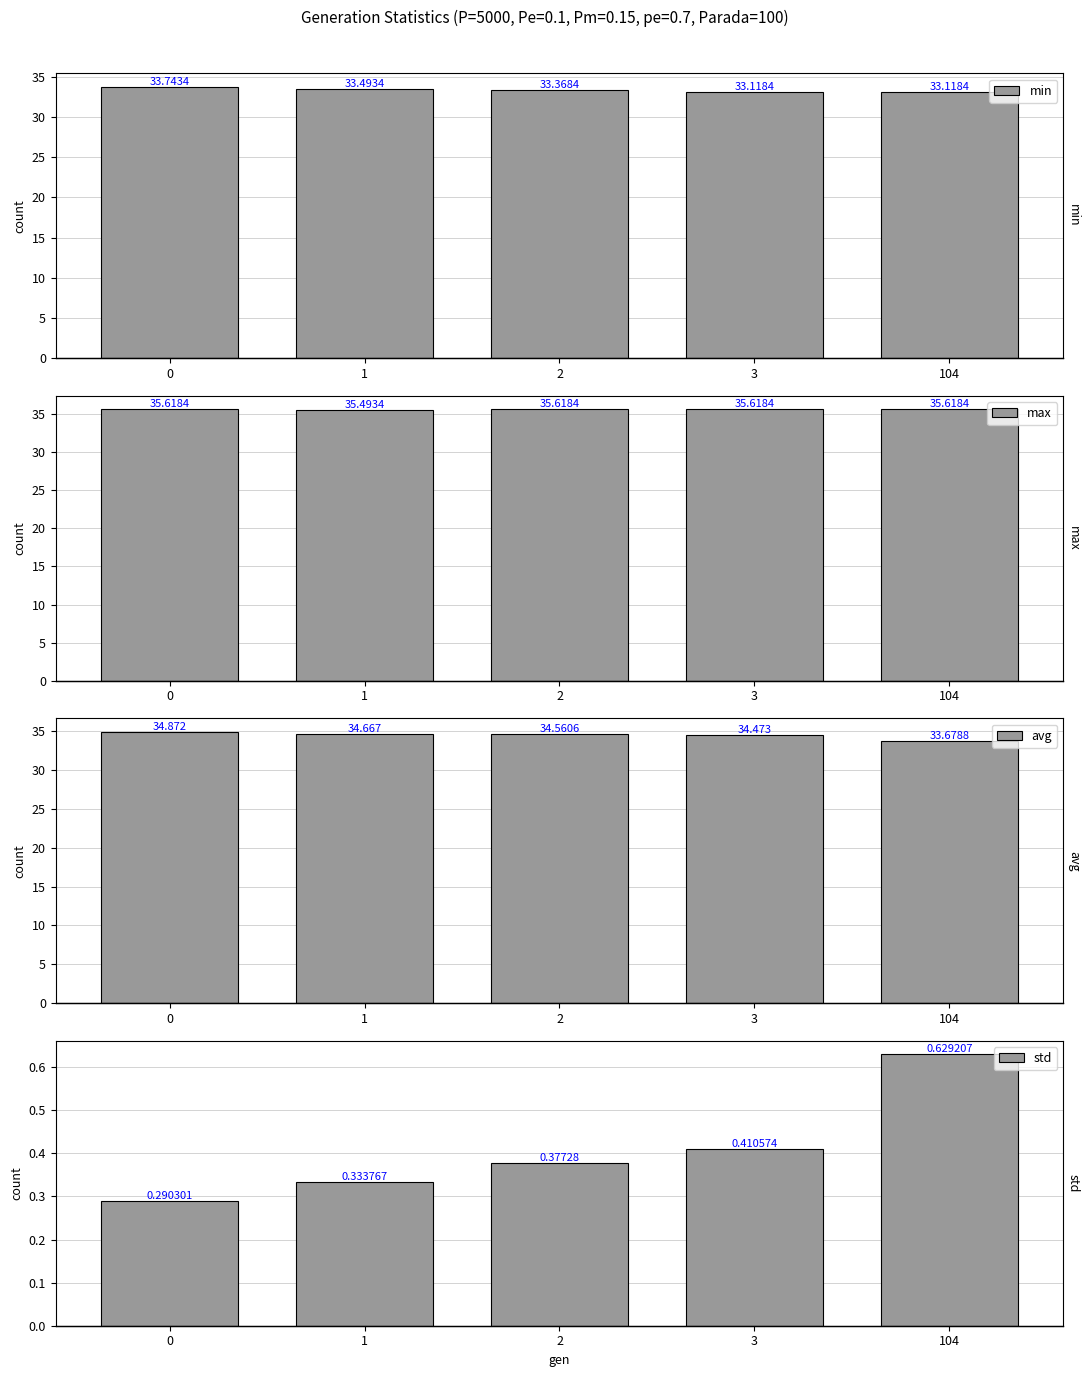

Reading right to left, transcribe all the data shown in this chart.

min: 104=33.1	3=33.1	2=33.4	1=33.5	0=33.7
max: 104=35.6	3=35.6	2=35.6	1=35.5	0=35.6
avg: 104=33.7	3=34.5	2=34.6	1=34.7	0=34.9
std: 104=0.6	3=0.4	2=0.4	1=0.3	0=0.3